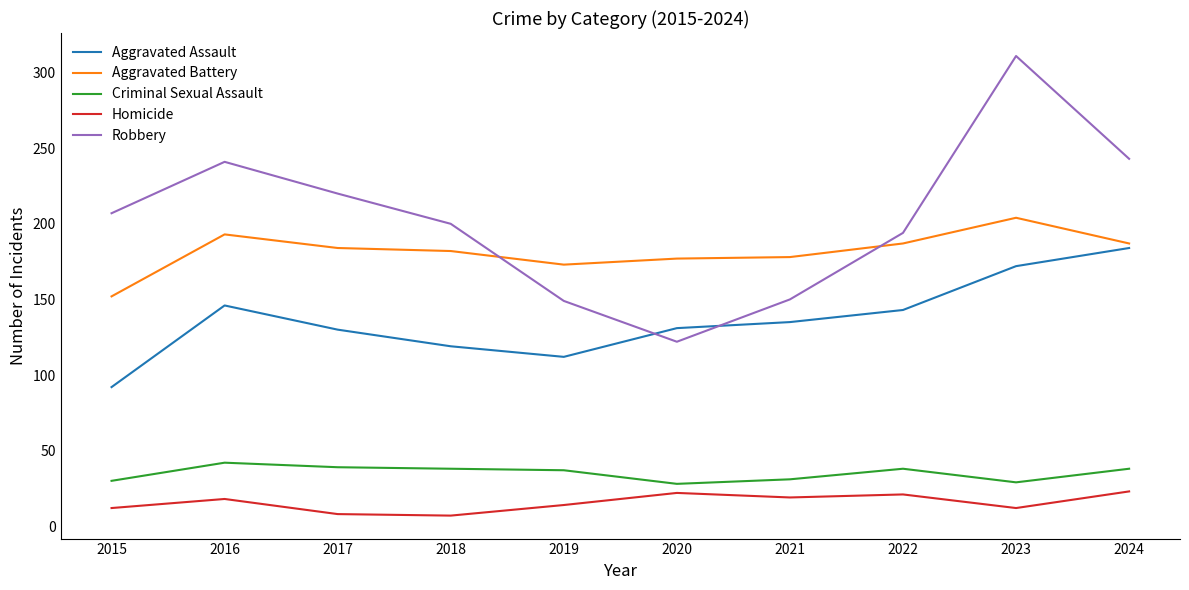

What is the total value across all series at 2023?

728